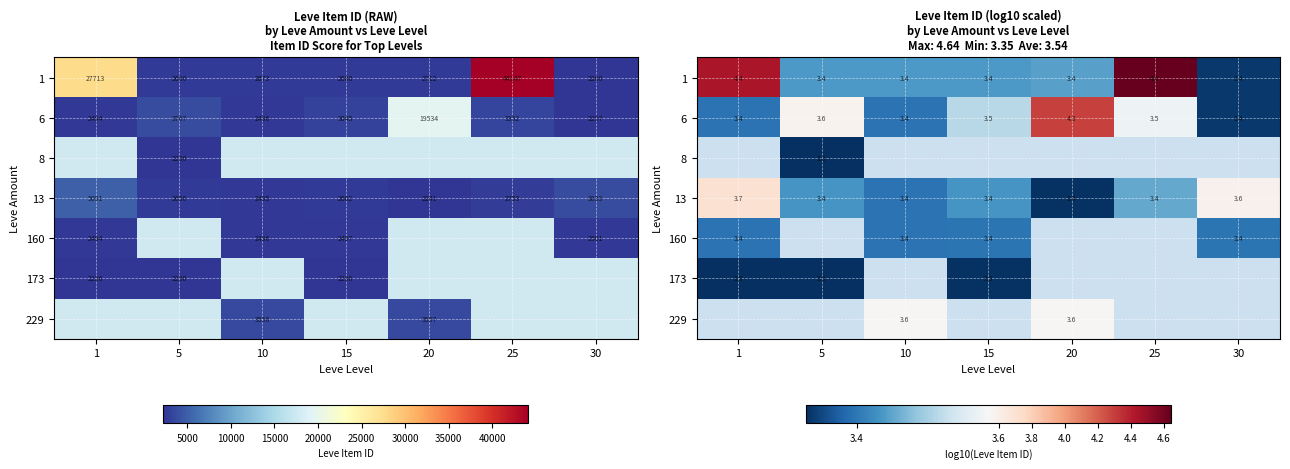

At how many categories does at least one series exceed 4?

3